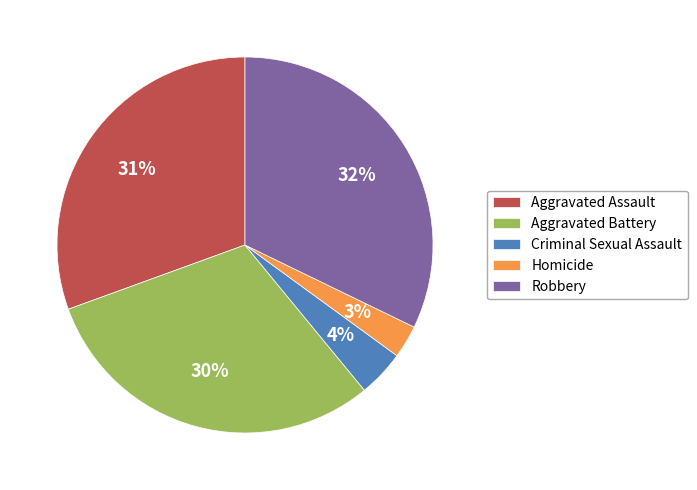

How many segments does this pie chart have?

5